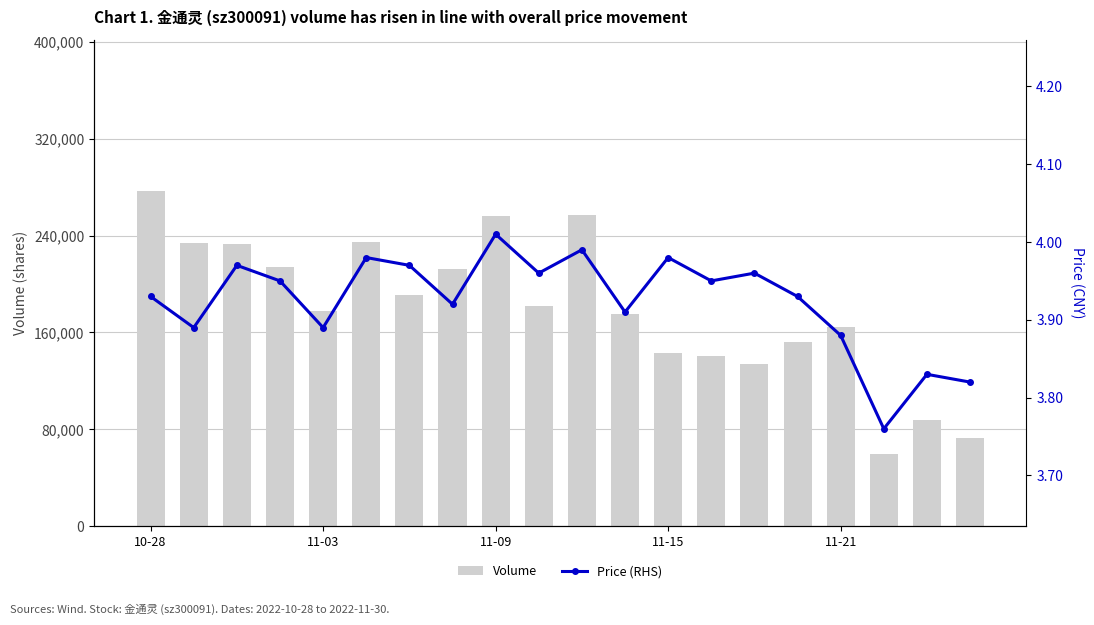

What is the average value of the Volume series?

179970